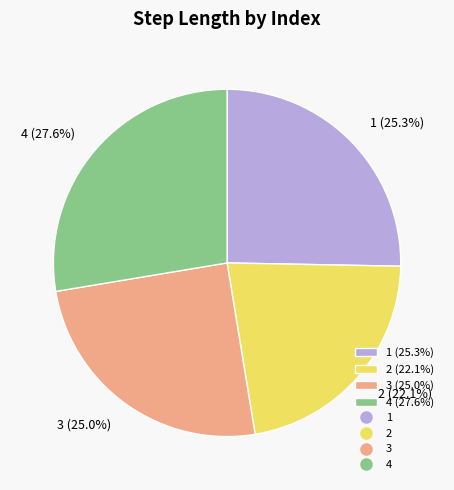

To the nearest percent, what is the combined percentage of 4 and 1?

53%